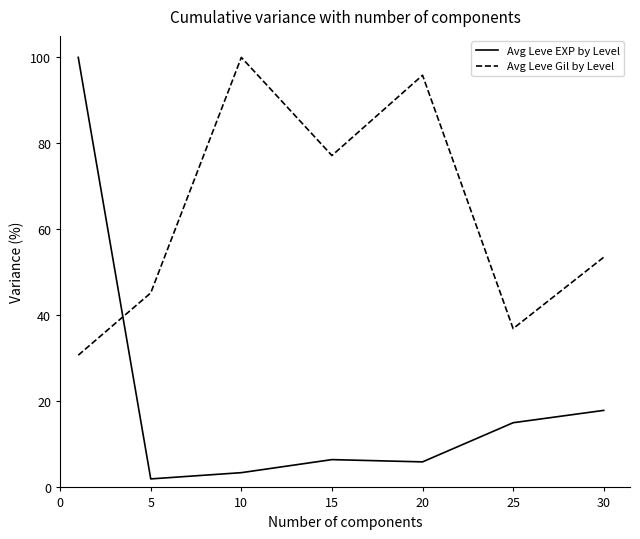

How many intersections are there between Avg Leve Gil by Level and Avg Leve EXP by Level?

1